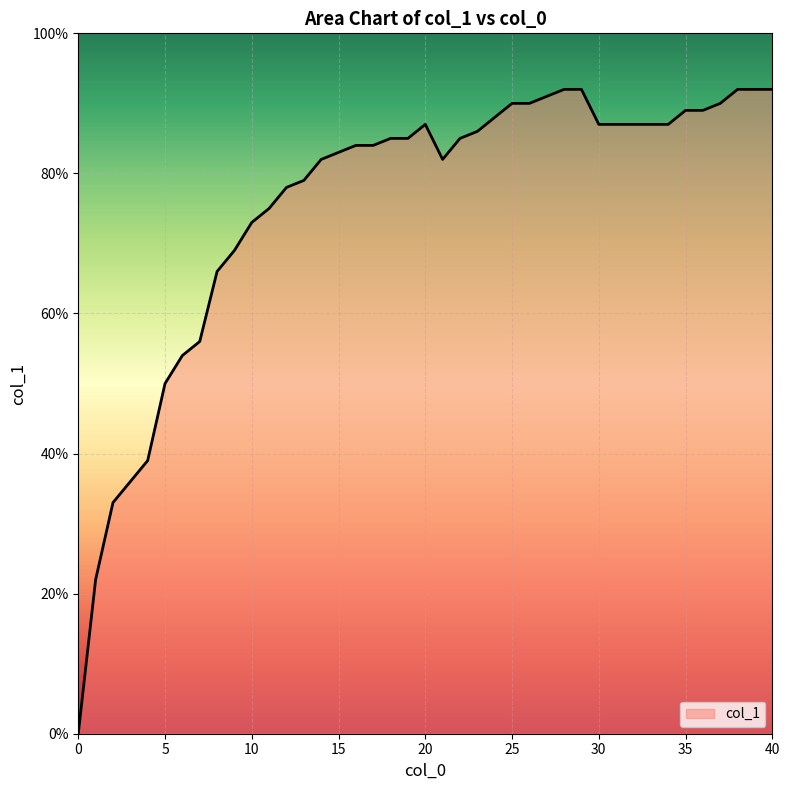

Does the chart display data point markers on the line(s)?

No